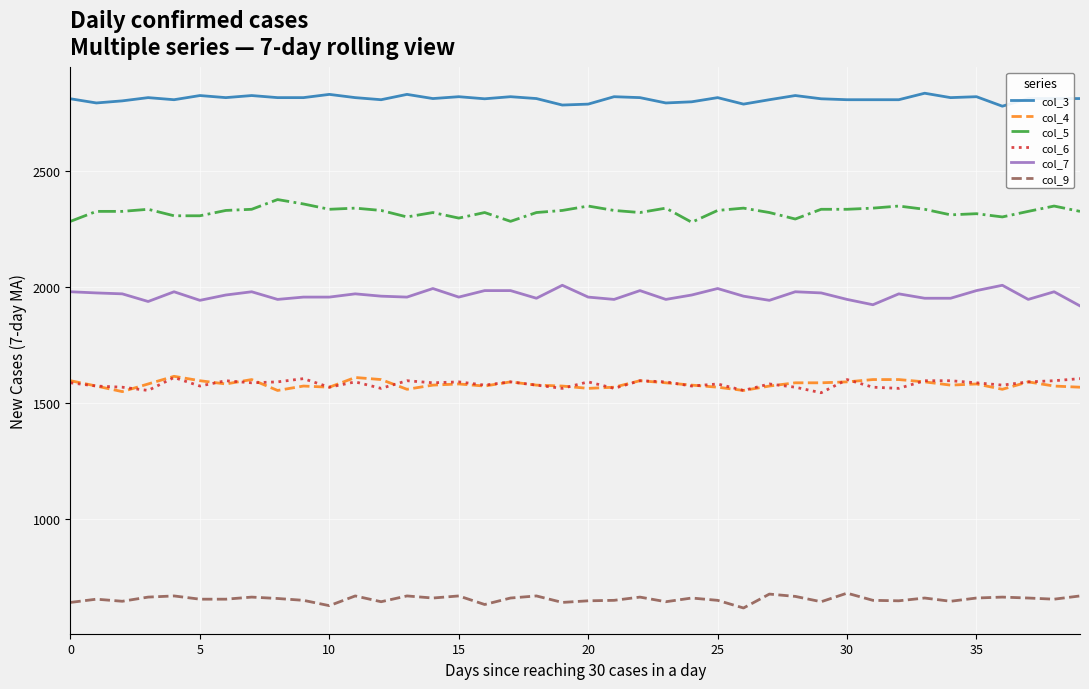

What is the smallest value displayed?

615